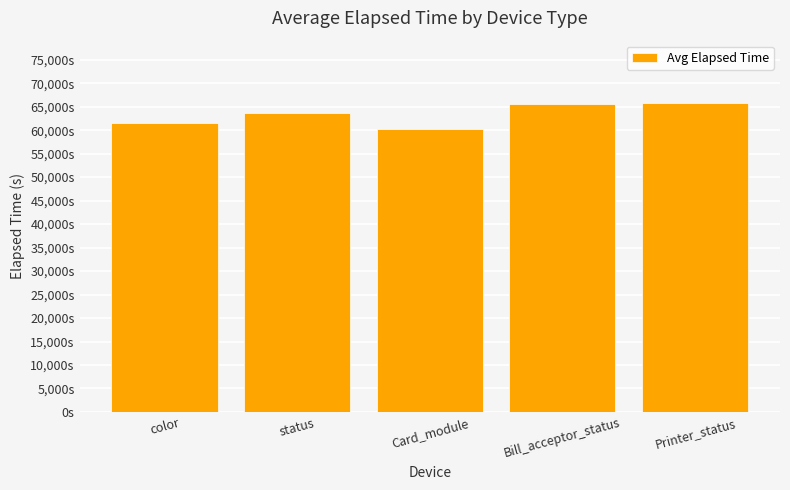

Are the bars grouped side by side (vs. stacked)?

No